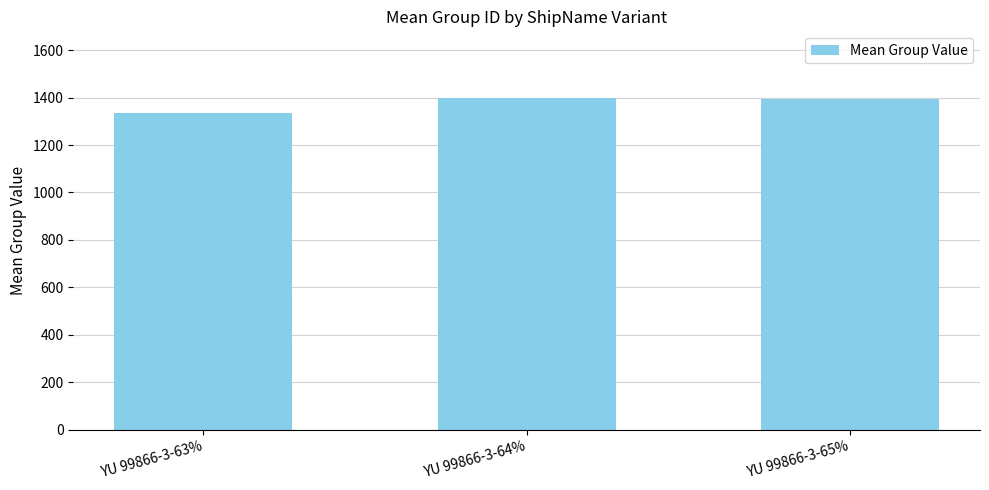

Which has a higher value, YU 99866-3-63% or YU 99866-3-64%?

YU 99866-3-64%